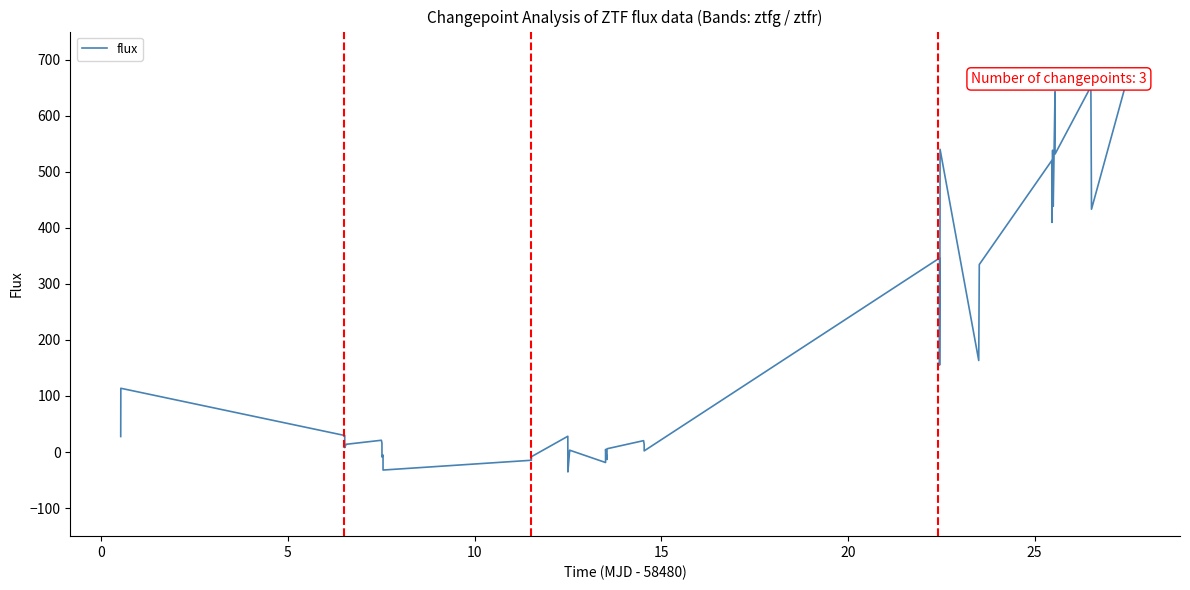

Count the number of data series in this chart.

1